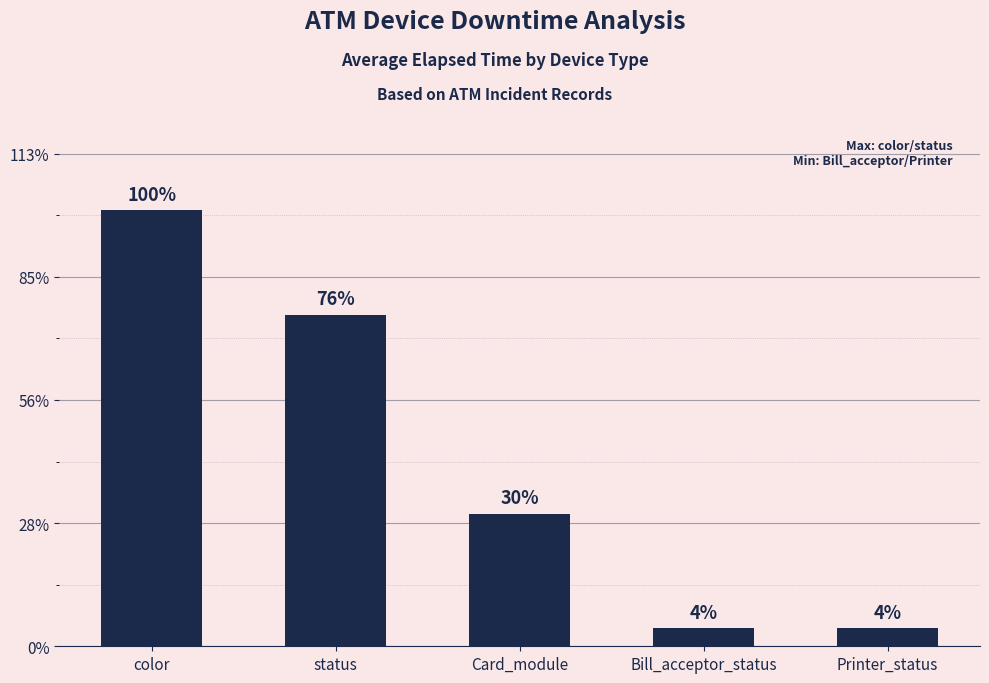

What value does the data have at Bill_acceptor_status?

873.0